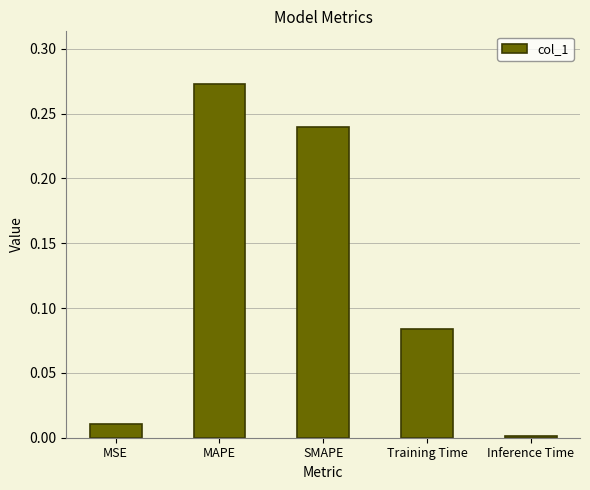

What is the label of the 3rd bar from the left?

SMAPE